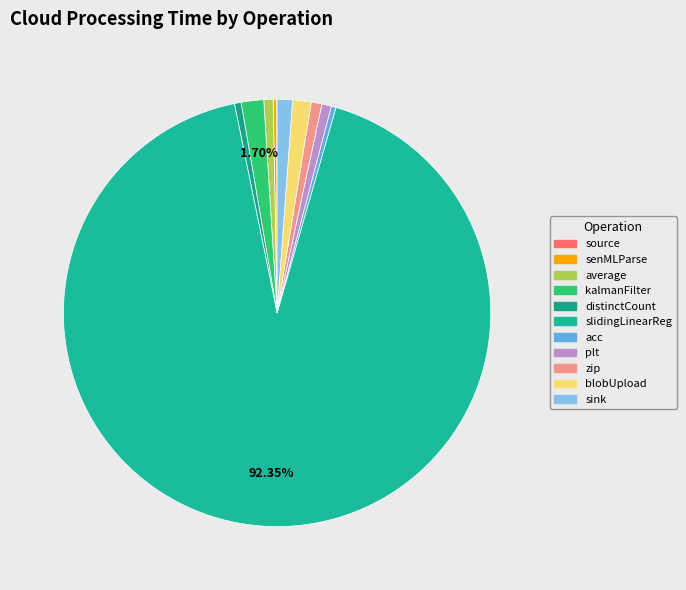

True or false: senMLParse accounts for 1% of the total.

False